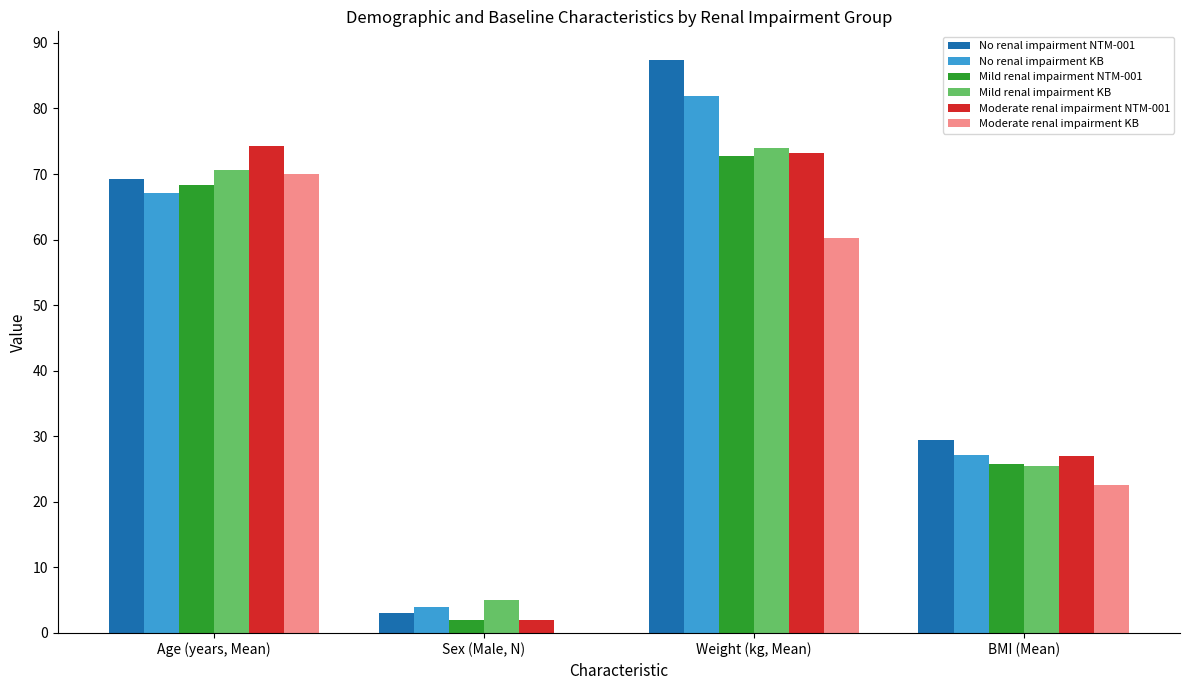

Are the bars grouped side by side (vs. stacked)?

Yes